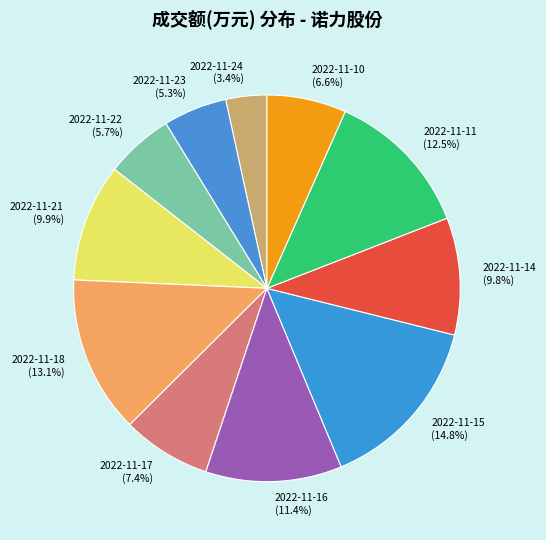

What percentage is the 2022-11-10 slice, to the nearest percent?

7%